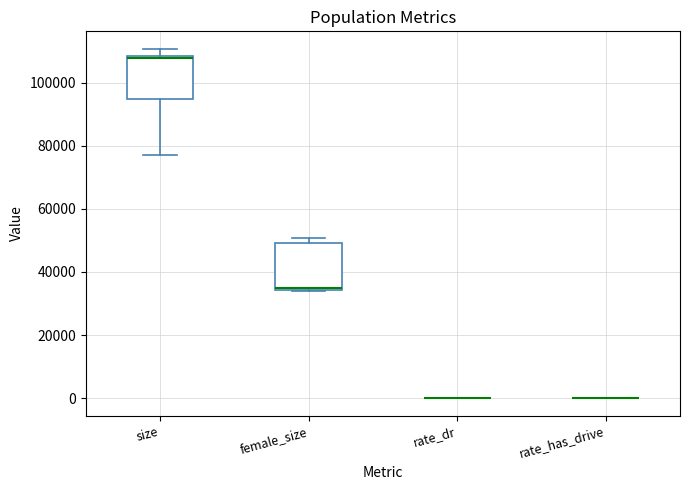

Reading left to right, transcribe this box plot: for each box, give where its median line is, the range the box spans, and where its two whiskers end, as read against the y-axis. The values are not printed on the chart, so give them approximately, as read against the axis.

size: median 108000 (drawn on the box's upper edge), box 94000 to 108000, whiskers 78000 to 110000
female_size: median 34000, box 34000 to 50000, whiskers 34000 to 50000 (just above the box's upper edge)
rate_dr: box collapsed to a line at 0, whiskers 0 to 0
rate_has_drive: box collapsed to a line at 0, whiskers 0 to 0